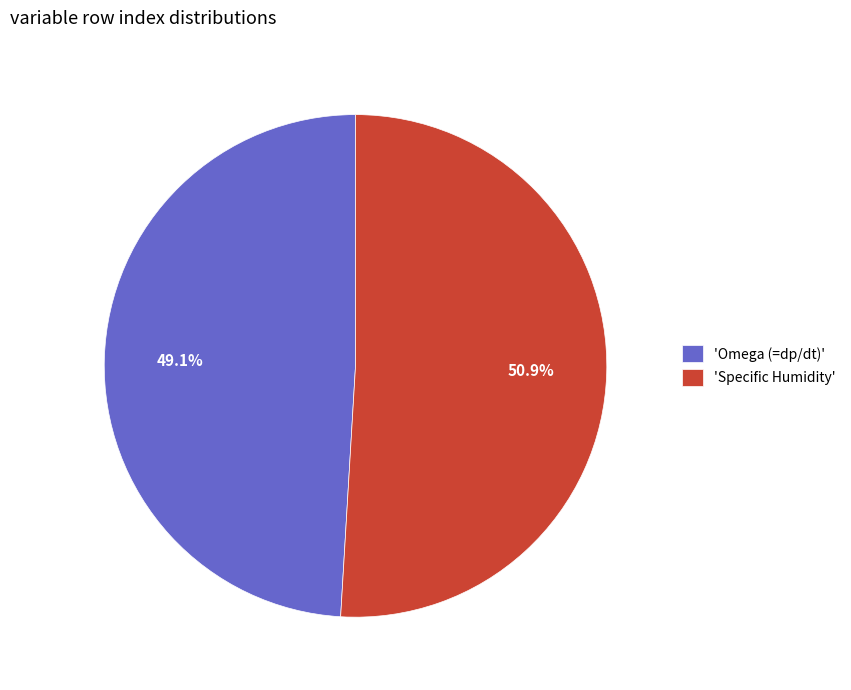

Which category has the biggest portion of the pie?

'Specific Humidity'